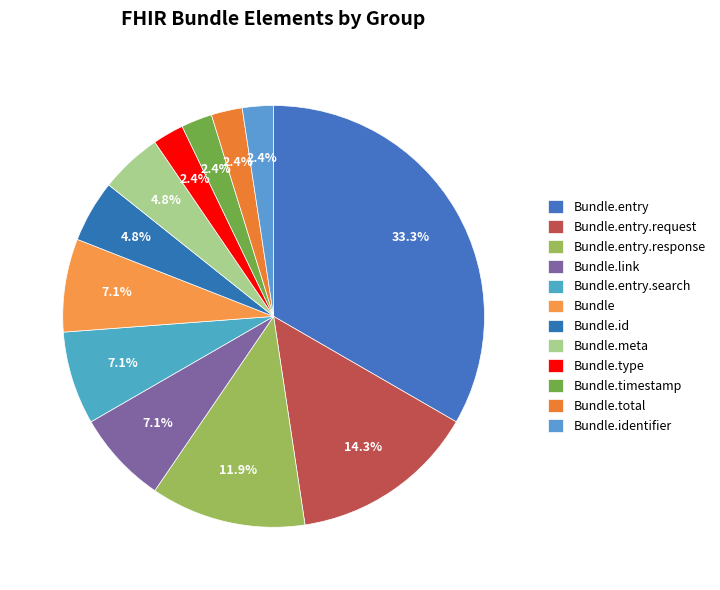

How many segments does this pie chart have?

12